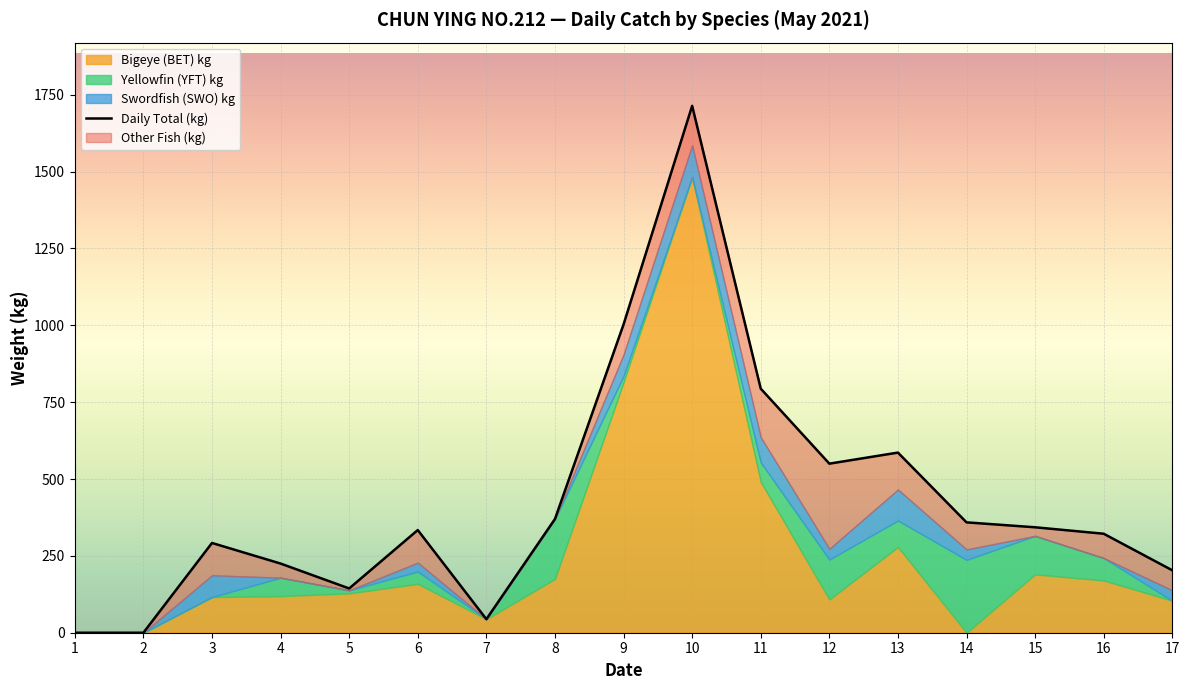

What is the difference between the highest and lowest values at 16?

322